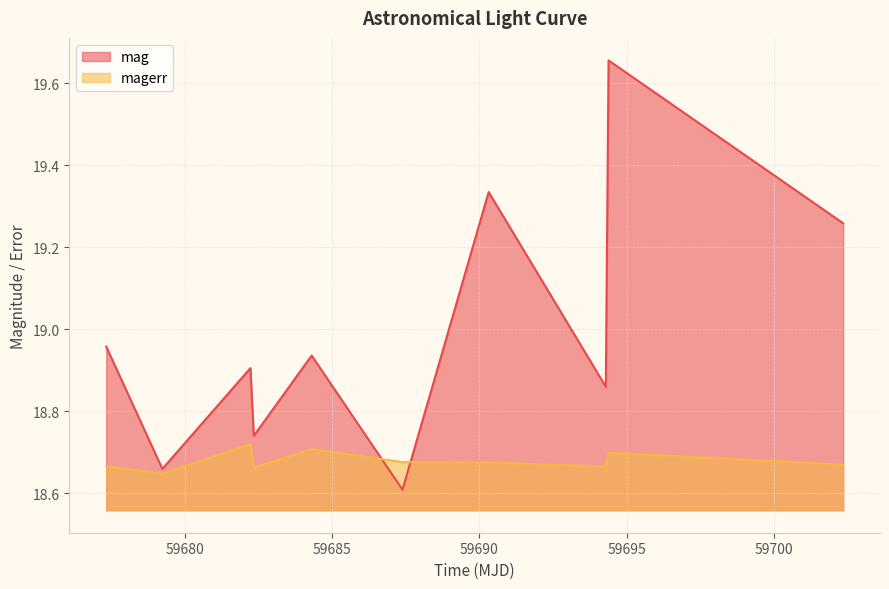

Which series ends up on top after the final intersection of magerr and mag?

mag